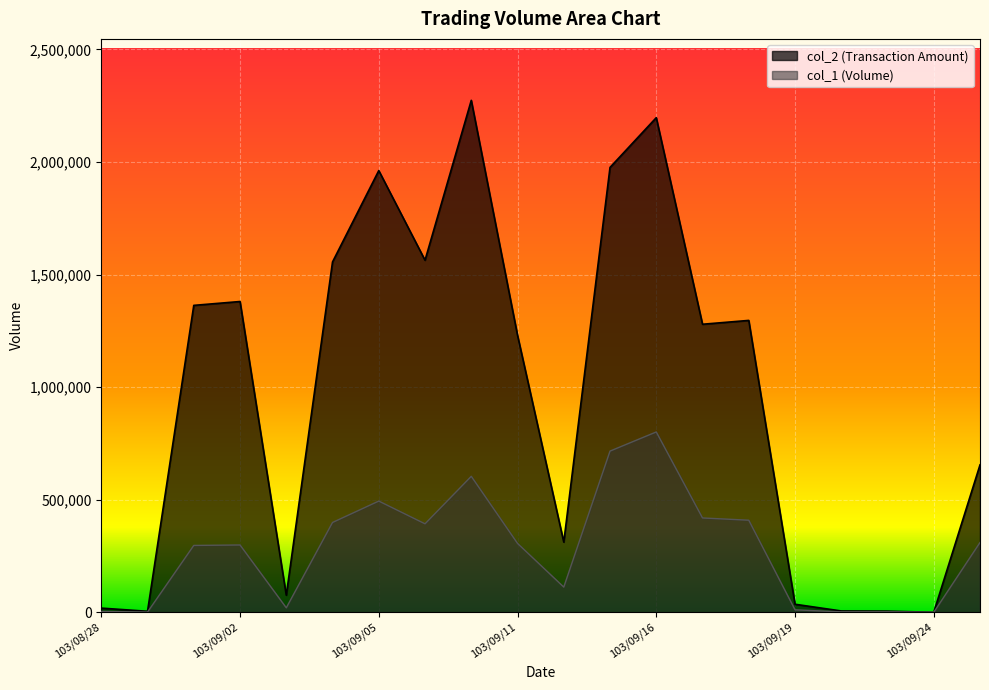

At which category is the sum across all series the highest?

103/09/16